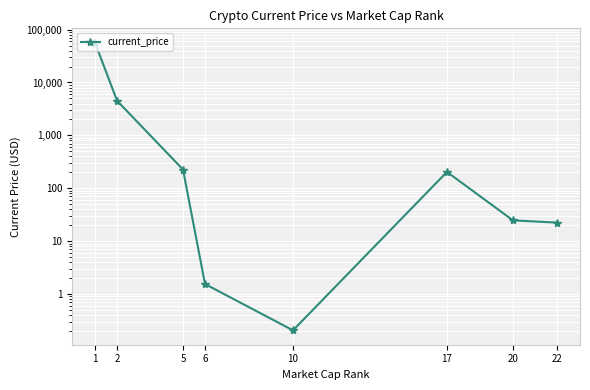

Count the number of categories in the chart.

8